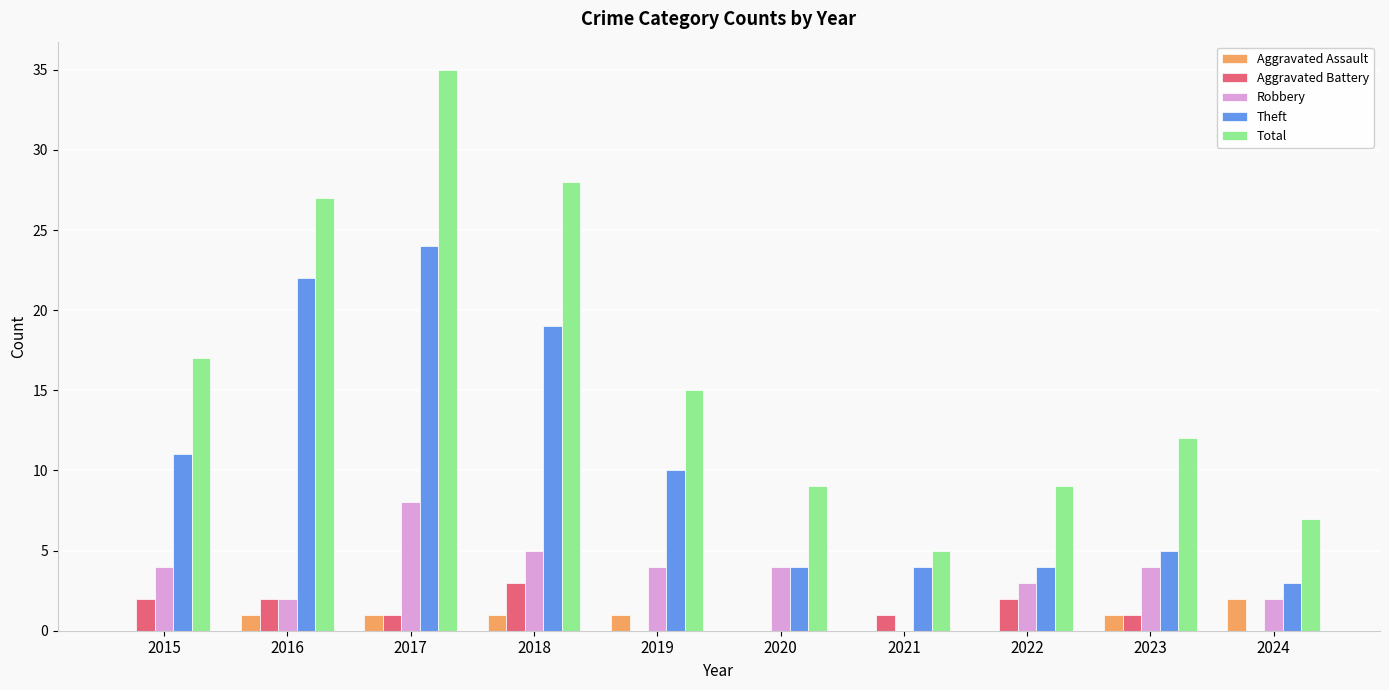

Which series has the largest range (max minus min)?

Total